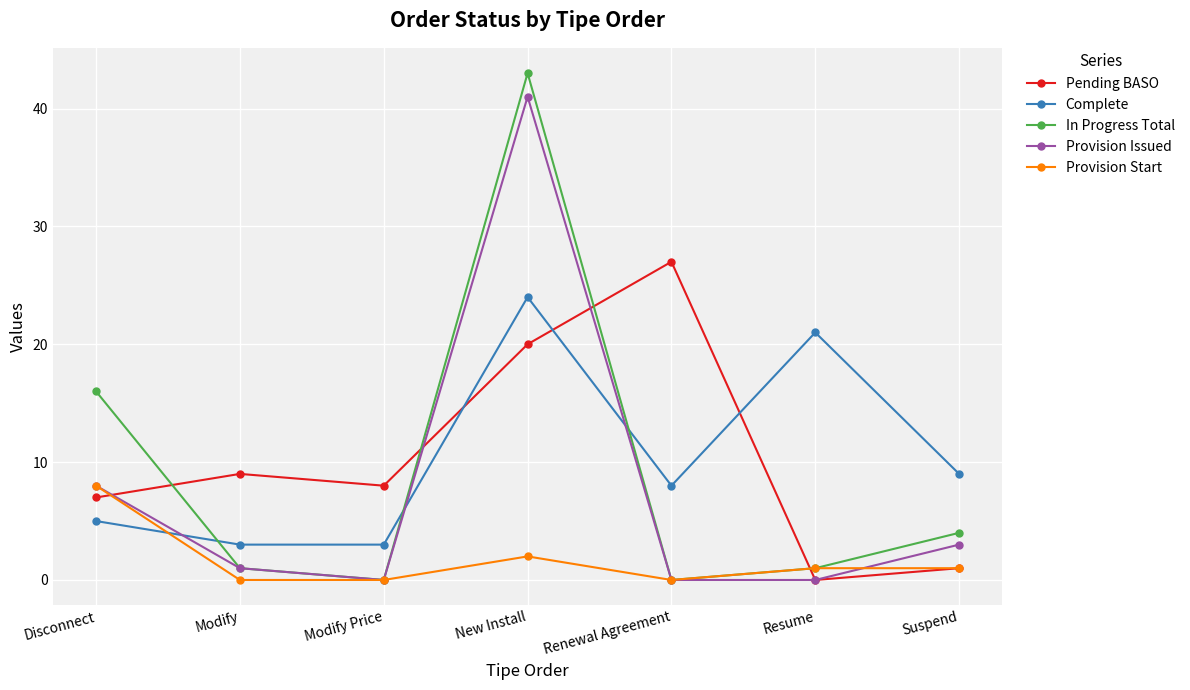

What position from the right is Resume?

2